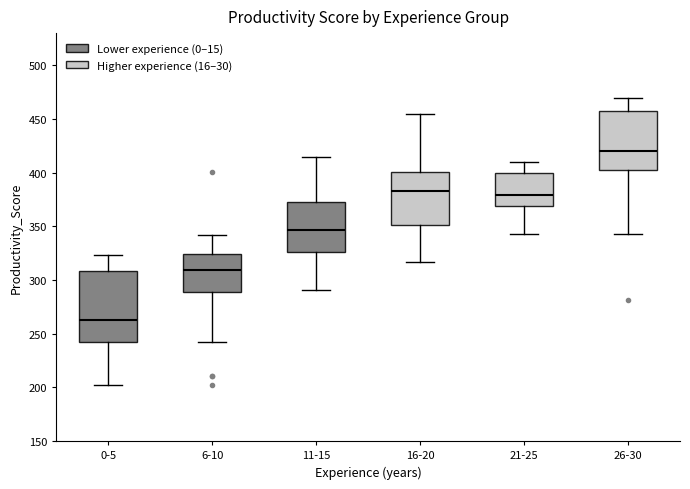

Reading left to right, read every box against the y-axis: the position of its median line, the range the box covers, and the ends of its whiskers. The values are not printed on the chart, so give them approximately, as read against the axis.

0-5: median 260, box 240 to 310, whiskers 205 to 325
6-10: median 310, box 290 to 325, whiskers 240 to 340
11-15: median 345, box 325 to 375, whiskers 290 to 415
16-20: median 385, box 350 to 400, whiskers 315 to 455
21-25: median 380, box 370 to 400, whiskers 345 to 410
26-30: median 420, box 405 to 460, whiskers 345 to 470